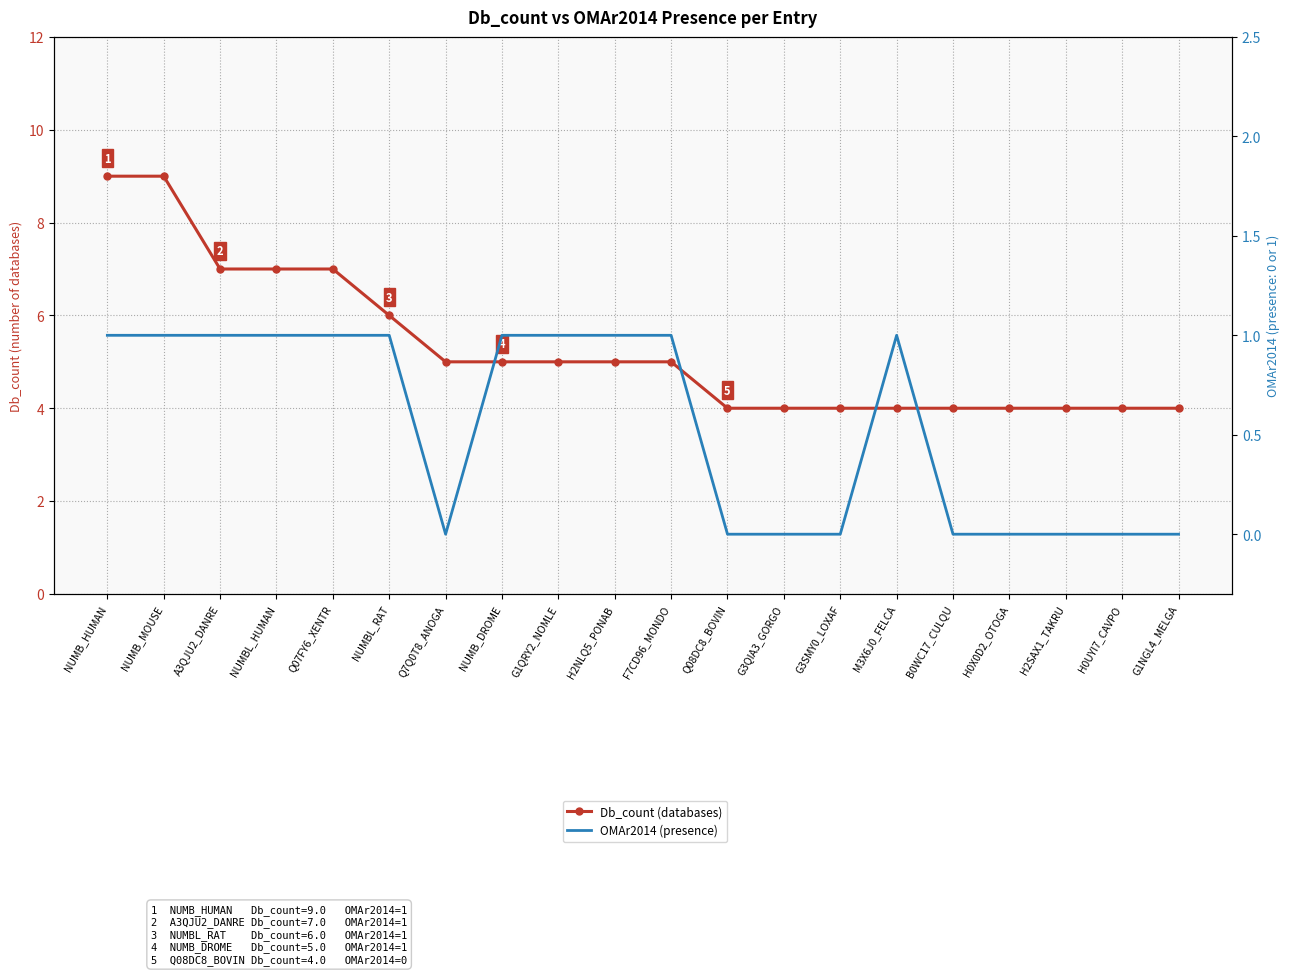

Which has a higher value, H0X0D2_OTOGA or H2NLQ5_PONAB?

H2NLQ5_PONAB